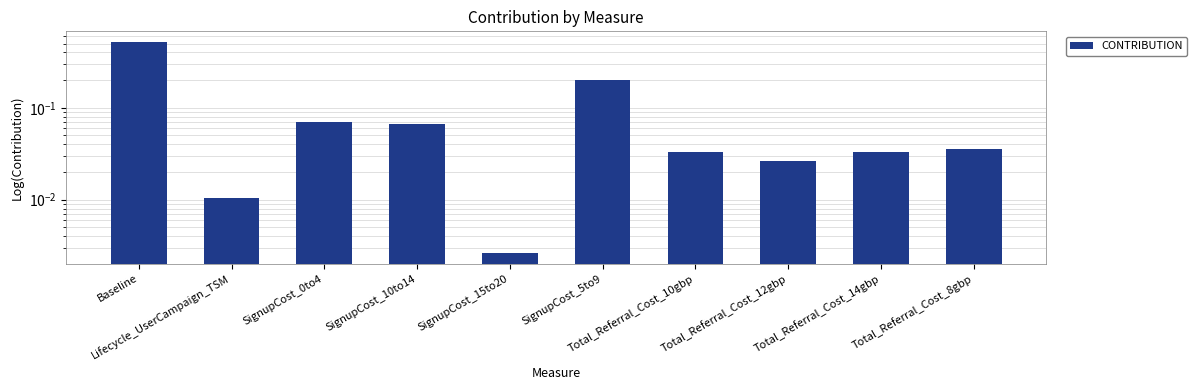

Rank the categories by value from lowest to highest.

SignupCost_15to20, Lifecycle_UserCampaign_TSM, Total_Referral_Cost_12gbp, Total_Referral_Cost_10gbp, Total_Referral_Cost_14gbp, Total_Referral_Cost_8gbp, SignupCost_10to14, SignupCost_0to4, SignupCost_5to9, Baseline